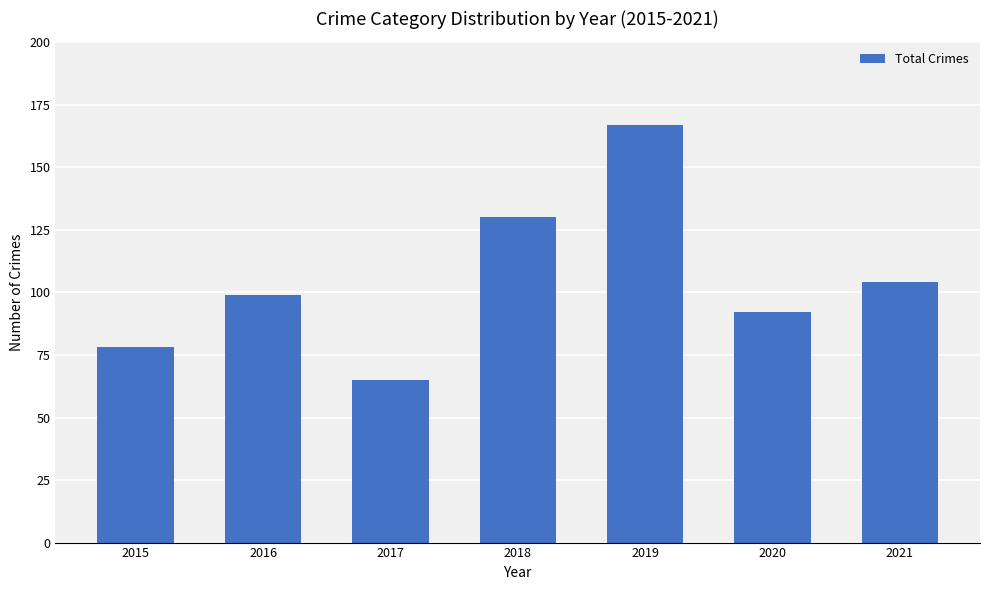

Reading left to right, what are all the values shown in this chart?

78	99	65	130	167	92	104